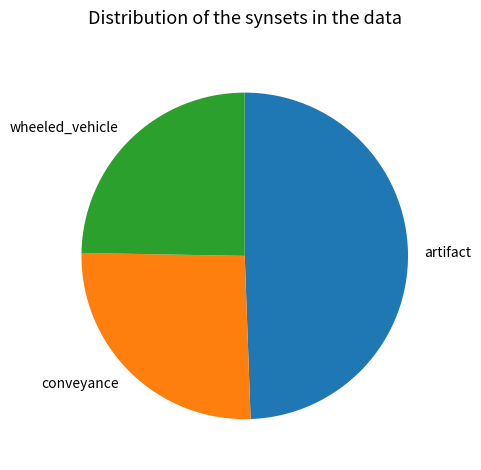

Approximately how many times larger is the value at artifact compared to conveyance?

1.9